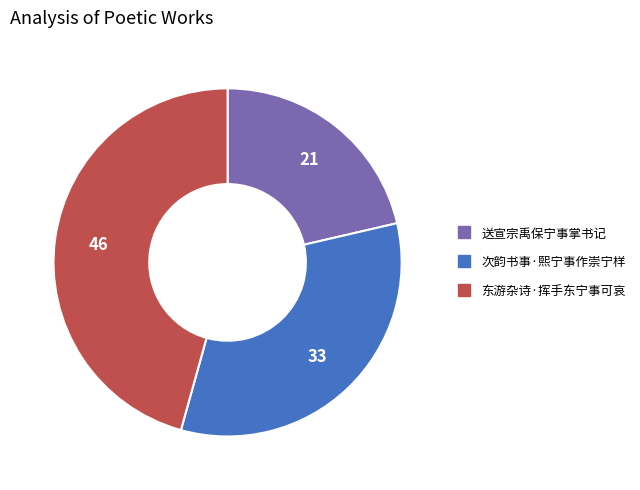

Does any single category account for the majority?

No